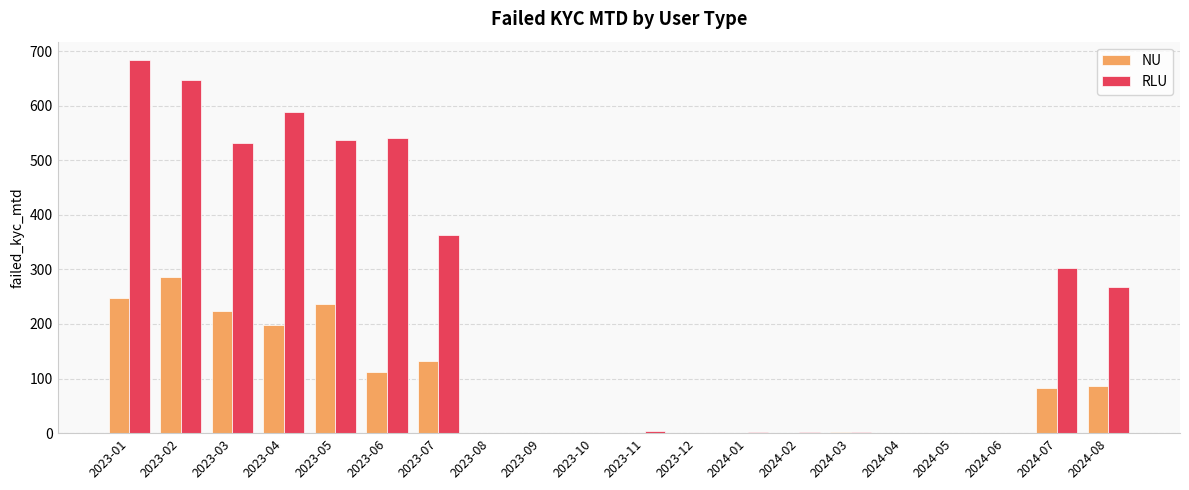

The value of RLU at 2023-08 is 0. True or false?

True